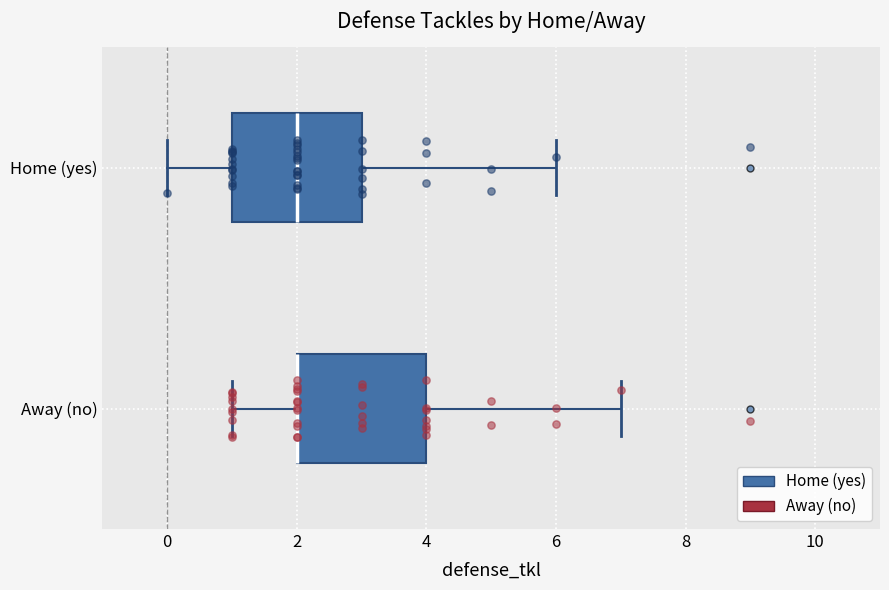

Where does the left whisker of the box for Home (yes) end on the x-axis? The values are not printed on the chart, so give them approximately, as read against the axis.

0